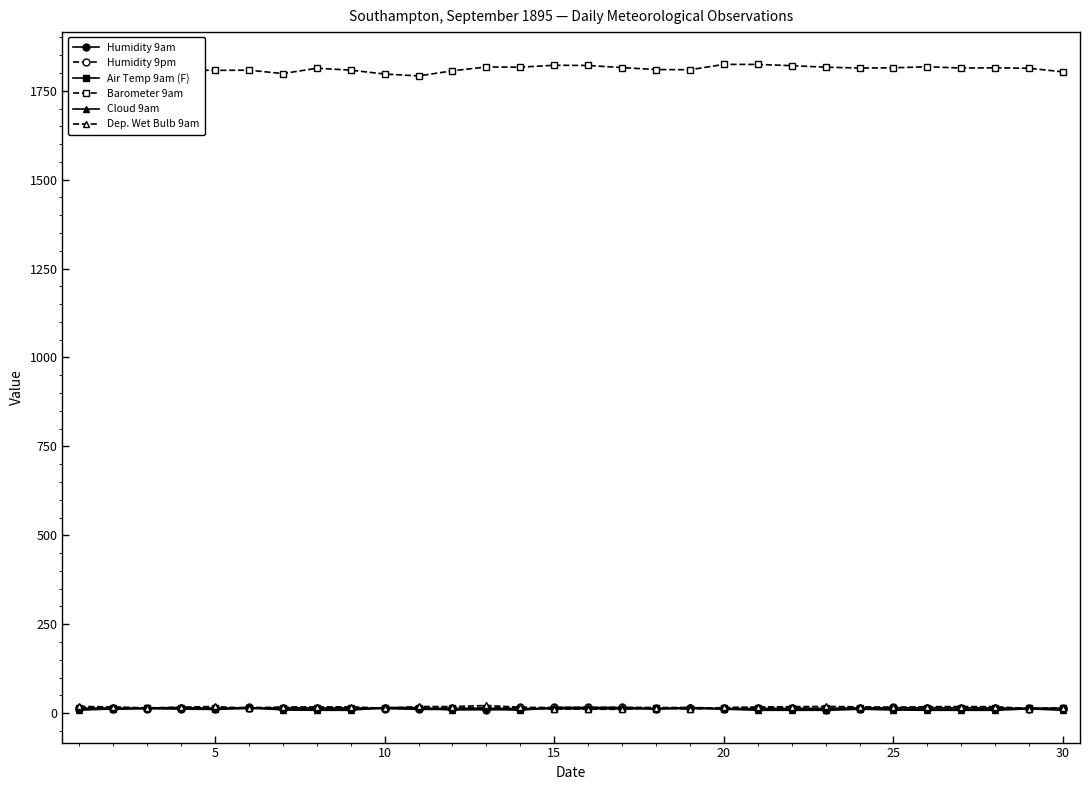

True or false: Humidity 9pm has more than 2 points higher than both neighbors.

True